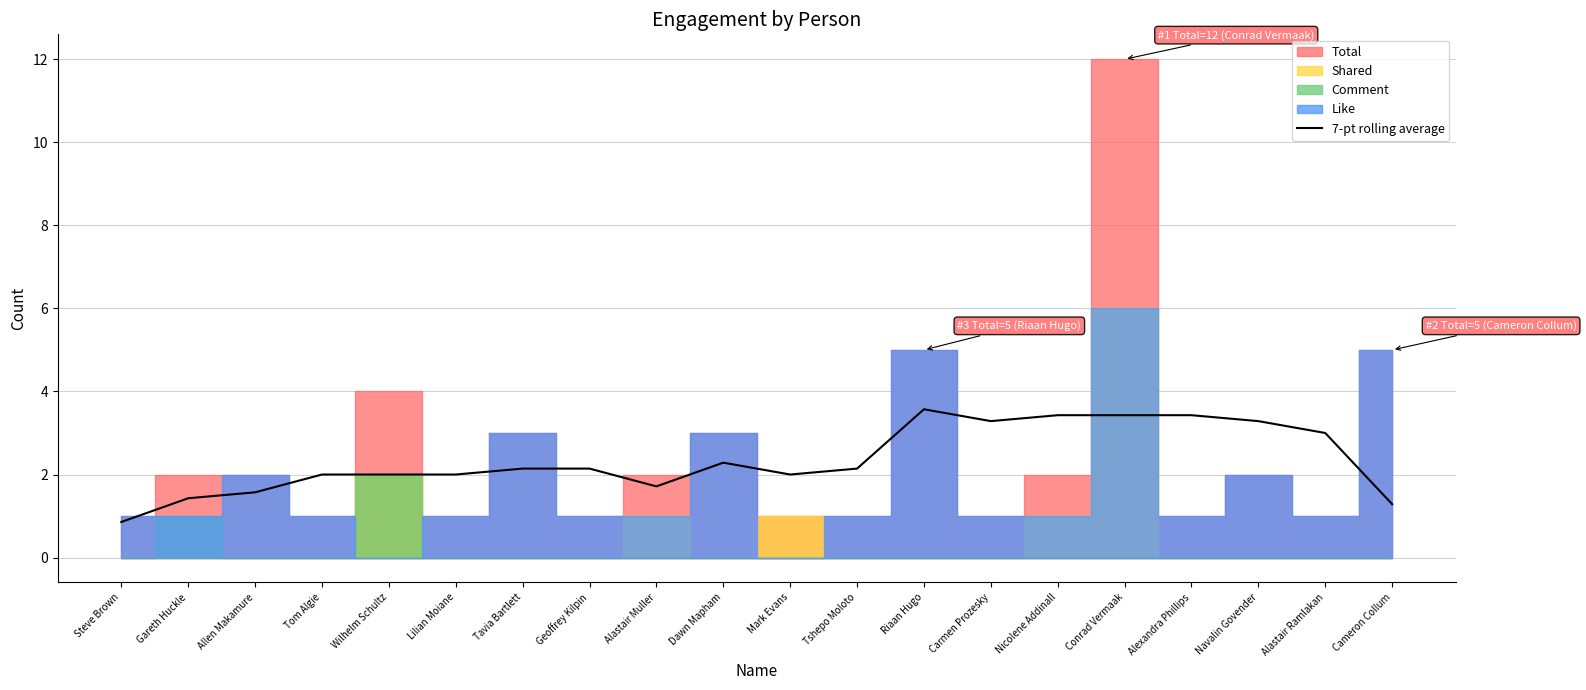

What is the minimum value shown in the chart?

0.9